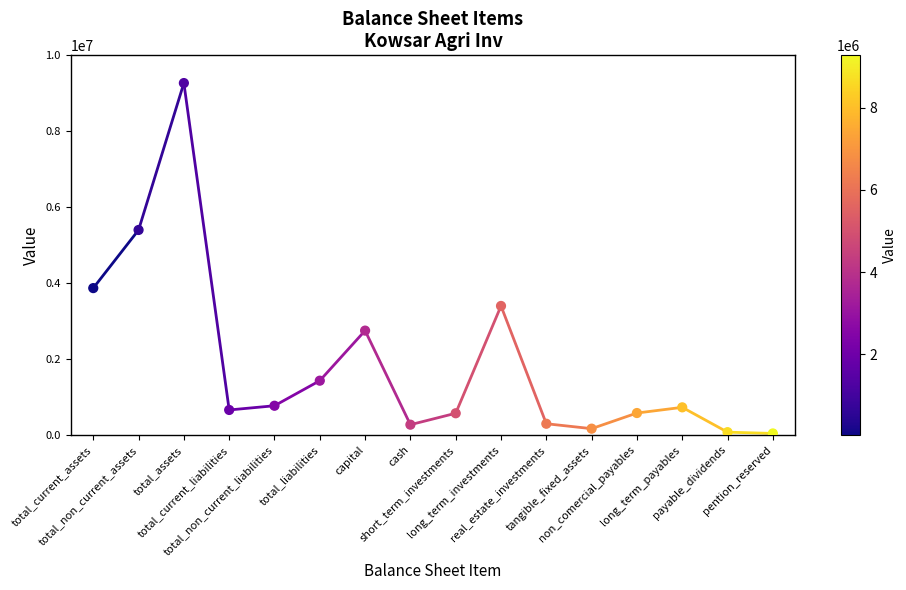

What is the change in value from short_term_investments to non_comercial_payables?

+6040